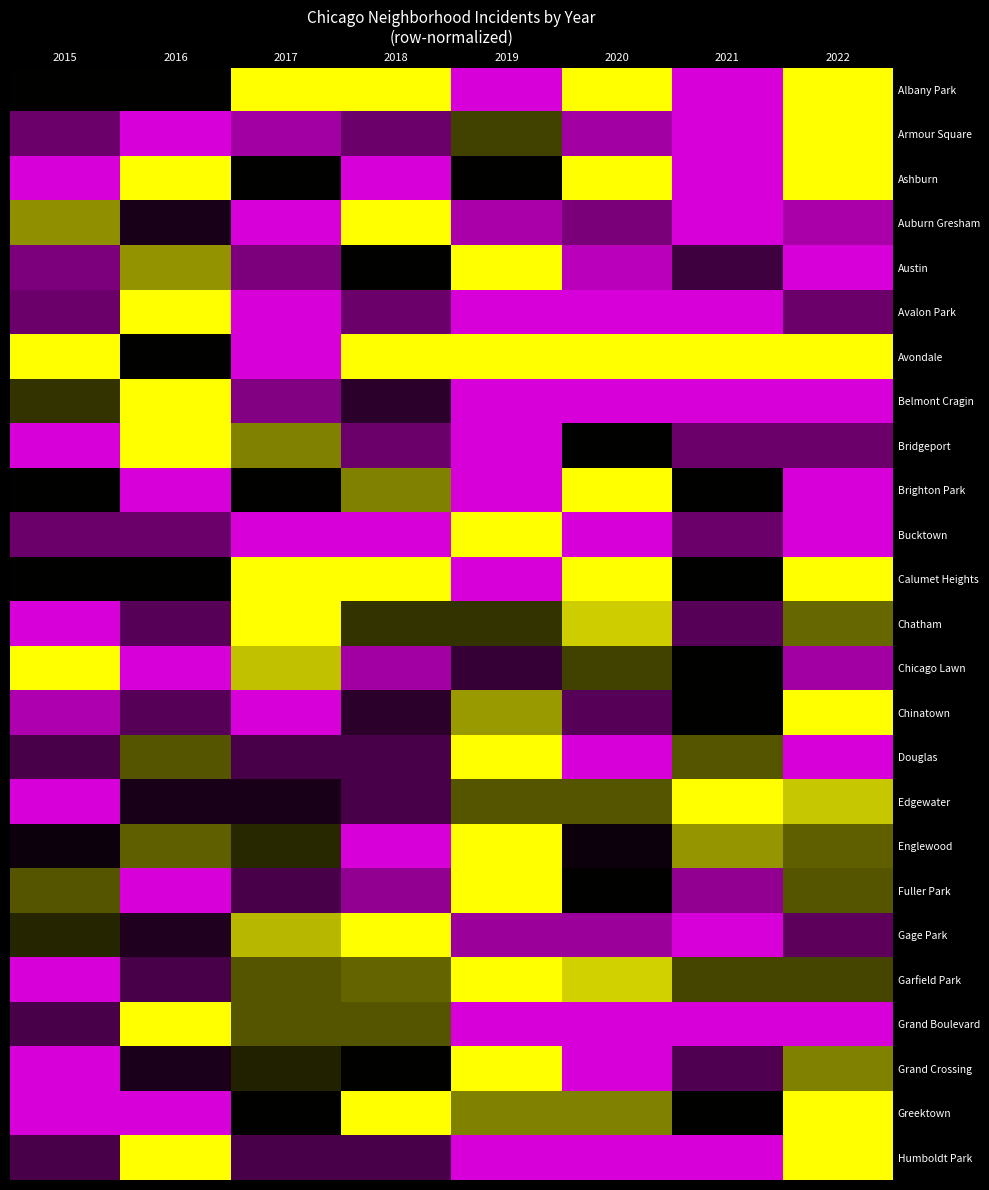

How many series are shown in this chart?

25